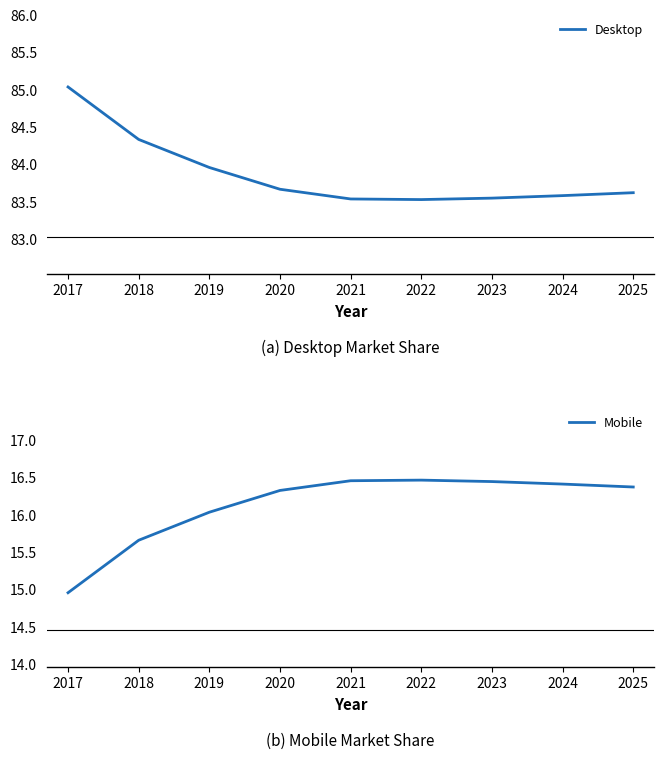

What is the value of the Mobile point at the 8th from the left?

16.4